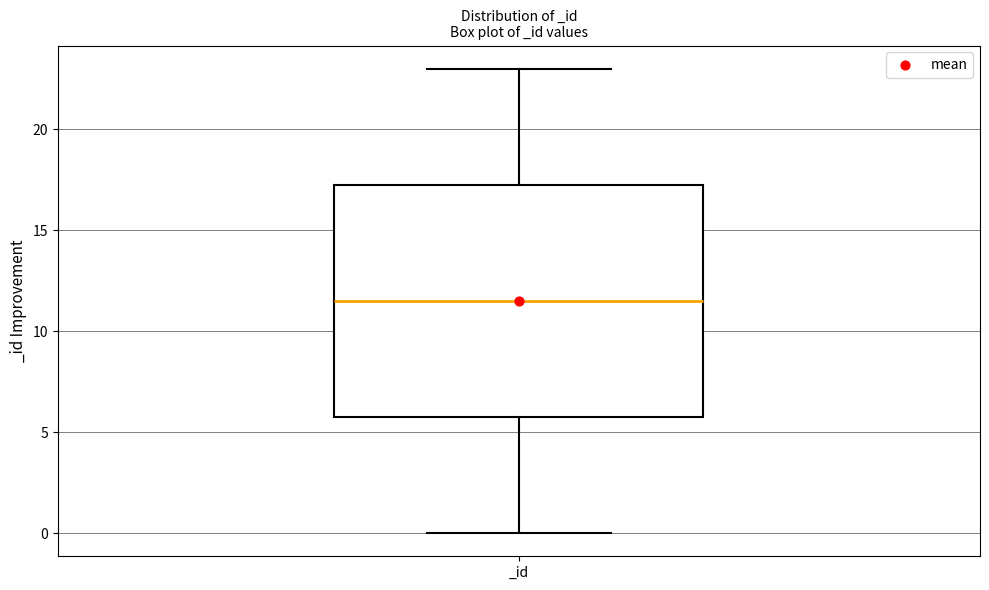

Where does the lower whisker of the box for _id end on the y-axis? The values are not printed on the chart, so give them approximately, as read against the axis.

0.0